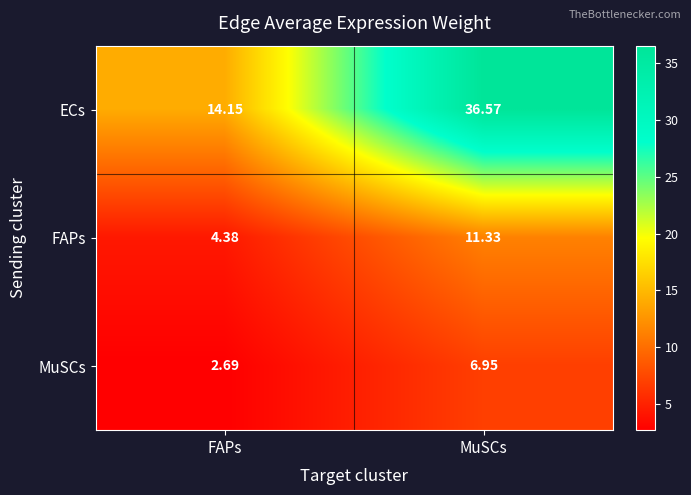

At which label does MuSCs reach its minimum?

FAPs